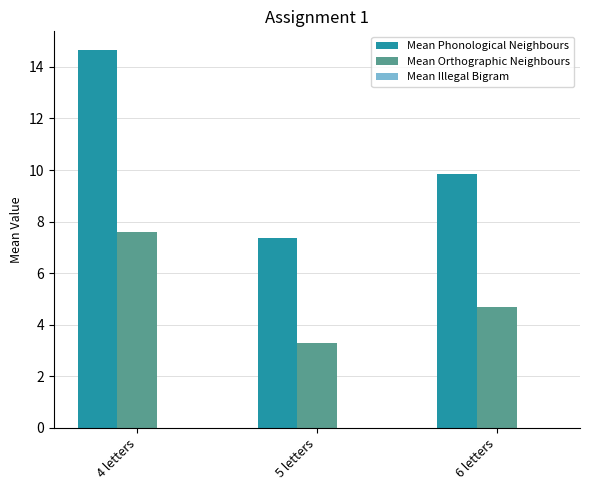

Which series has the largest total across all categories?

Mean Phonological Neighbours